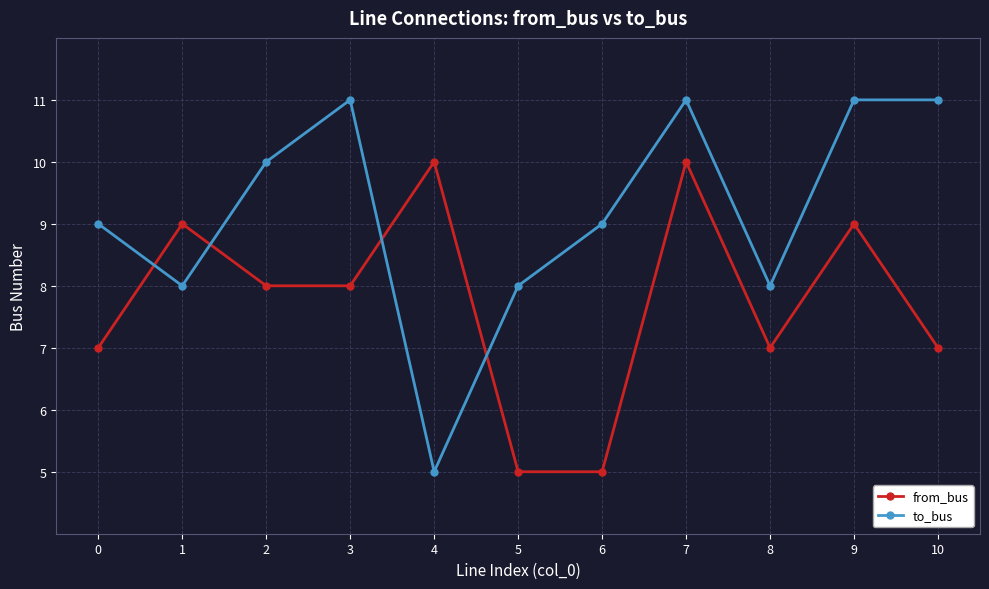

Reading right to left, list all the values displayed in this chart.

from_bus: 7	9	7	10	5	5	10	8	8	9	7
to_bus: 11	11	8	11	9	8	5	11	10	8	9